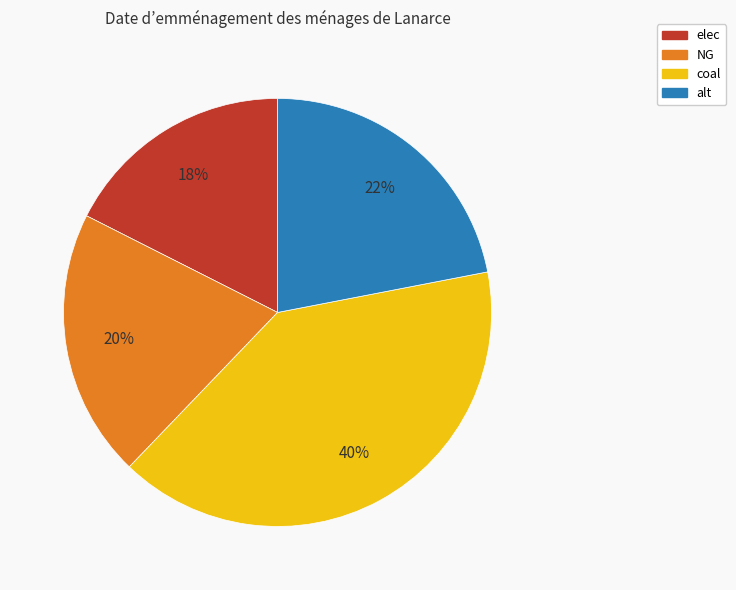

Is elec the majority of the pie?

No